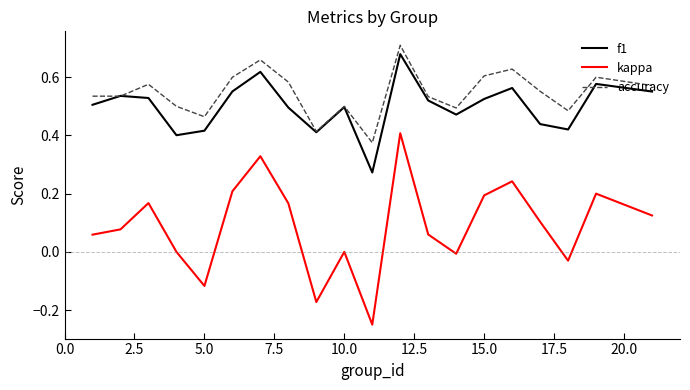

Which series has the largest total across all categories?

accuracy